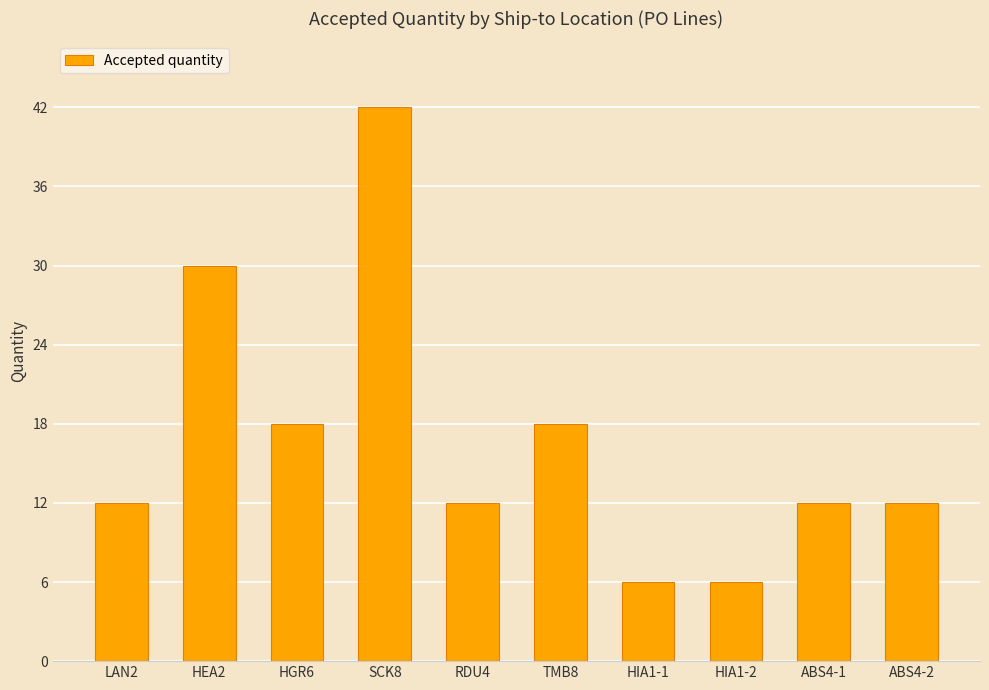

What is the ratio of the value at SCK8 to the value at TMB8?

2.3